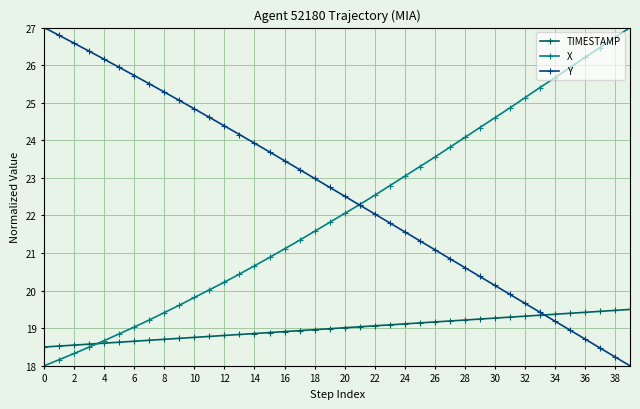

How many times do X and TIMESTAMP cross each other?

1